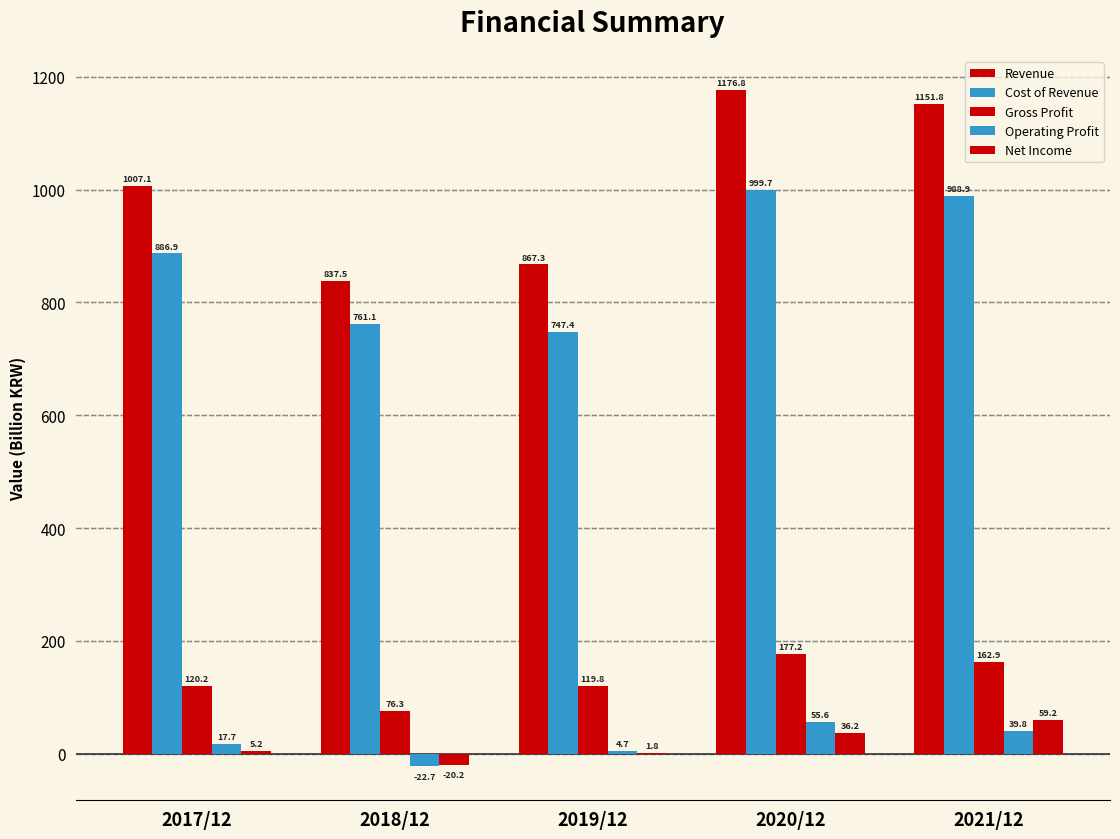

How many groups of bars are there?

5